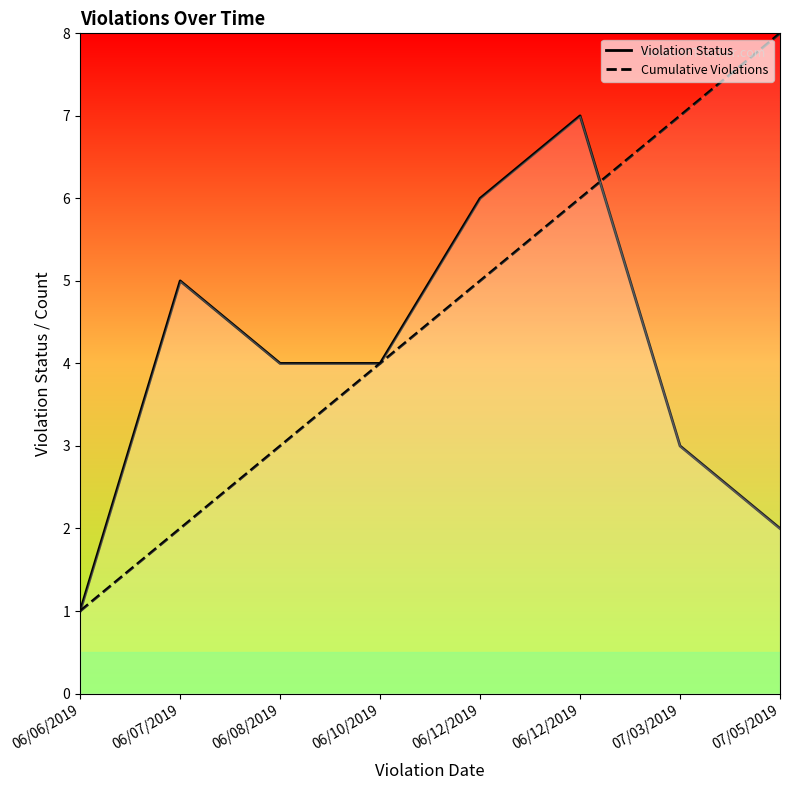

What is the label of the 5th point from the left?

06/12/2019